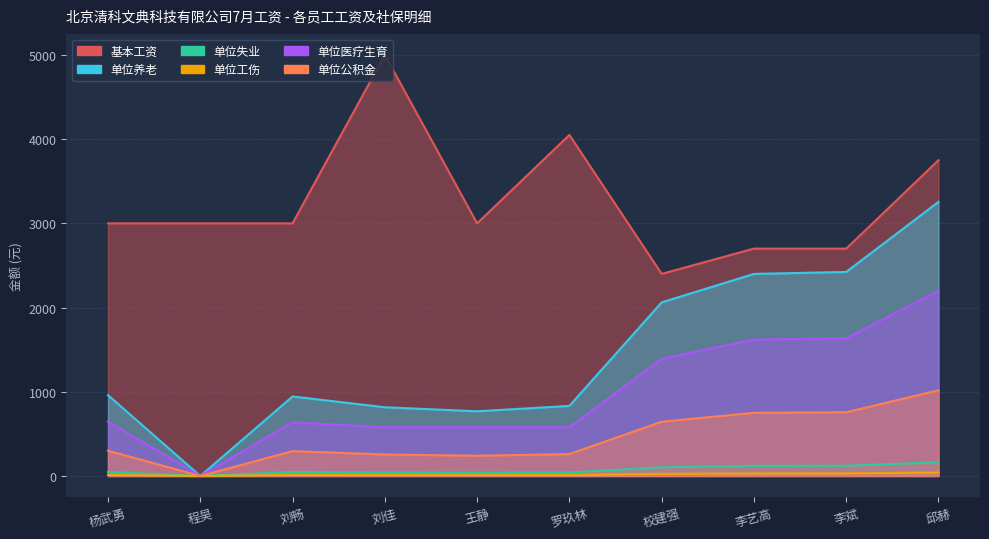

Rank the series at 杨武勇 from lowest to highest value.

单位工伤, 单位失业, 单位公积金, 单位医疗生育, 单位养老, 基本工资